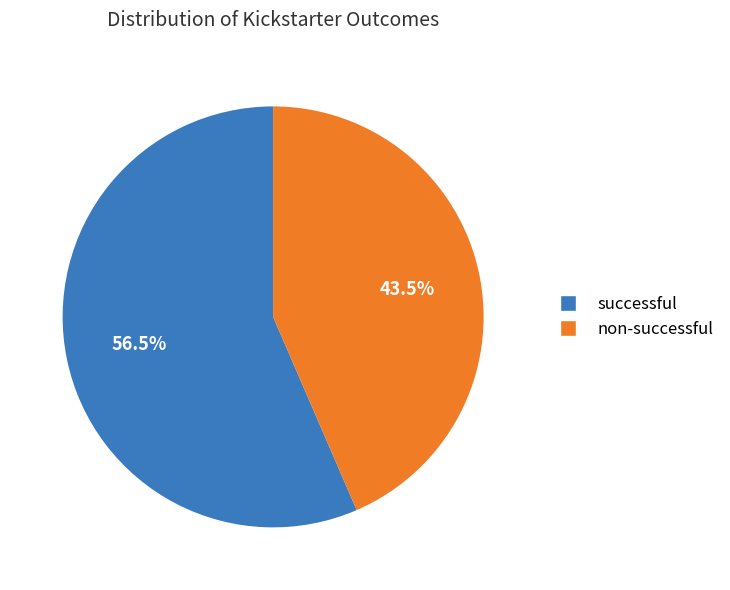

To the nearest percent, what is the difference between the largest and smallest slice percentages?

13%